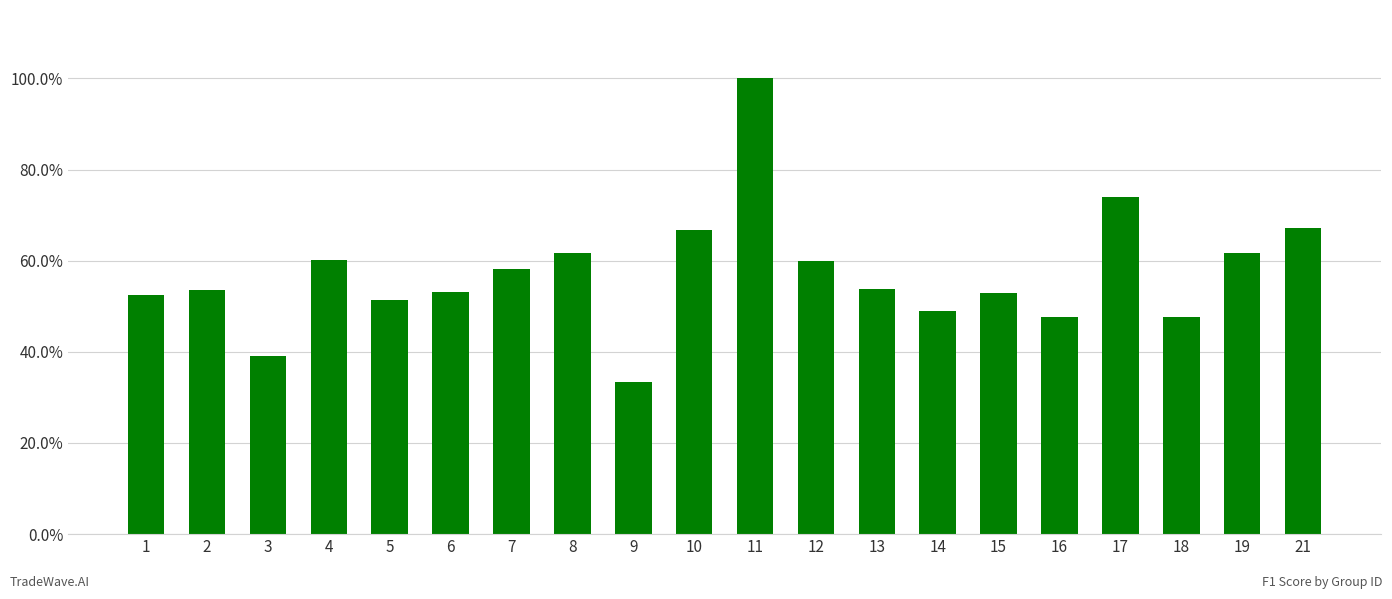

The chart shows a value of 0.9 at 10. True or false?

False